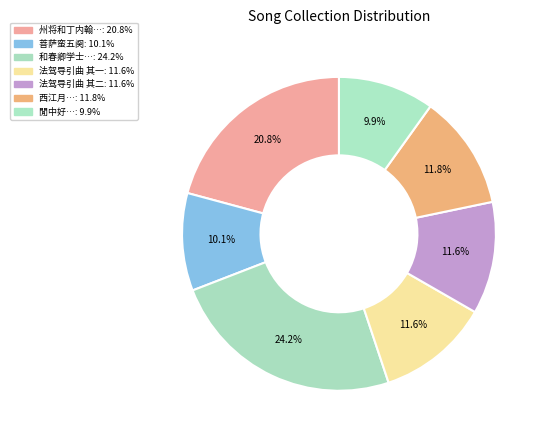

Which slice is the smallest?

閒中好·五阕 其一